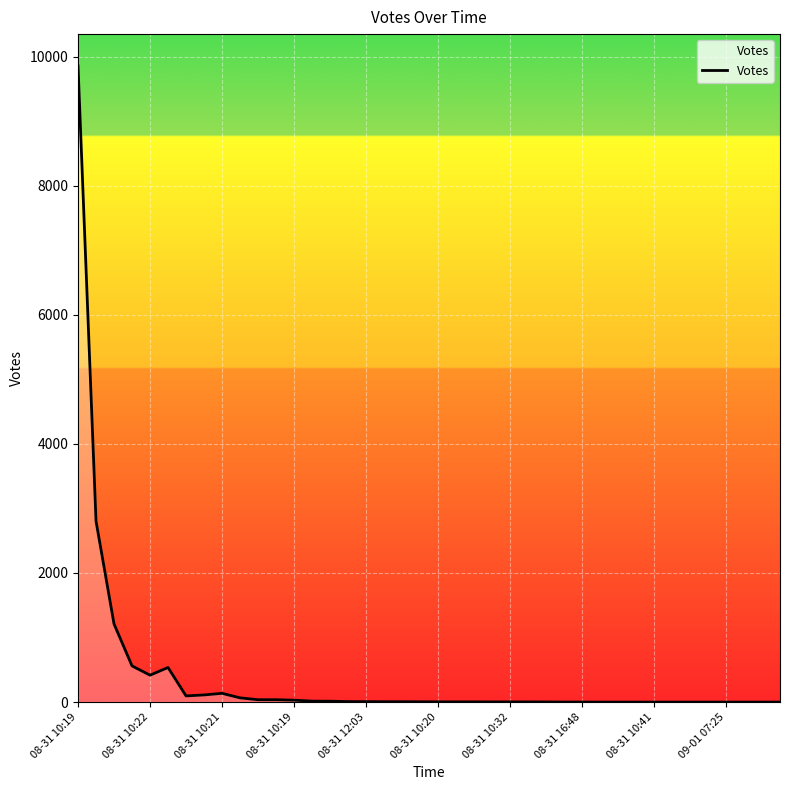

What is the difference between the maximum and minimum values?

9855